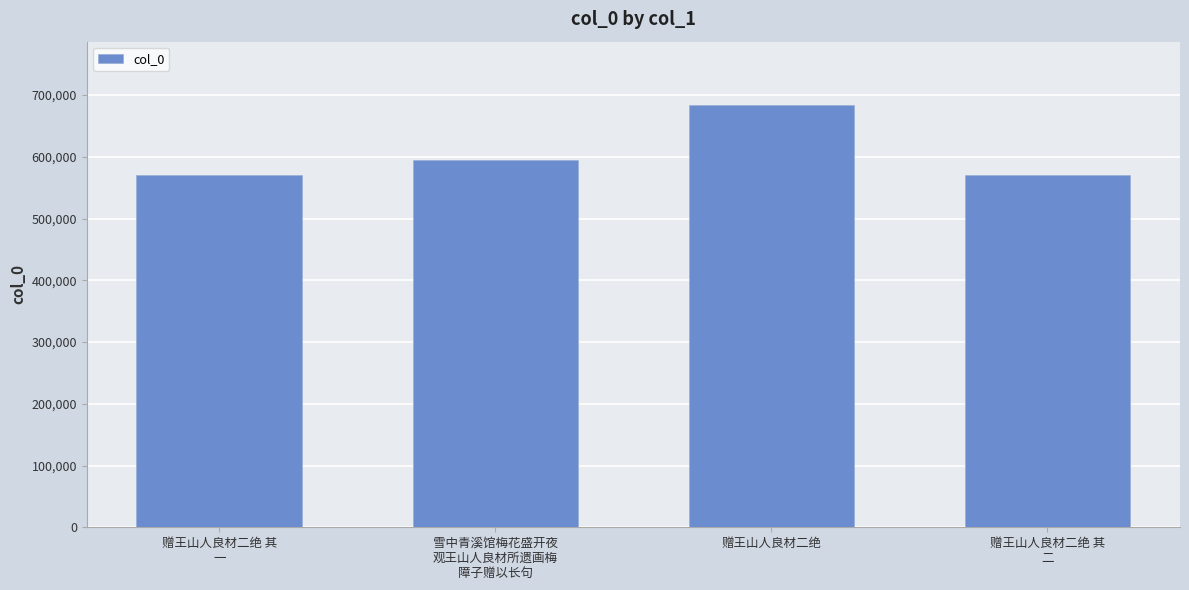

At which category does the chart reach its peak across all series?

赠王山人良材二绝